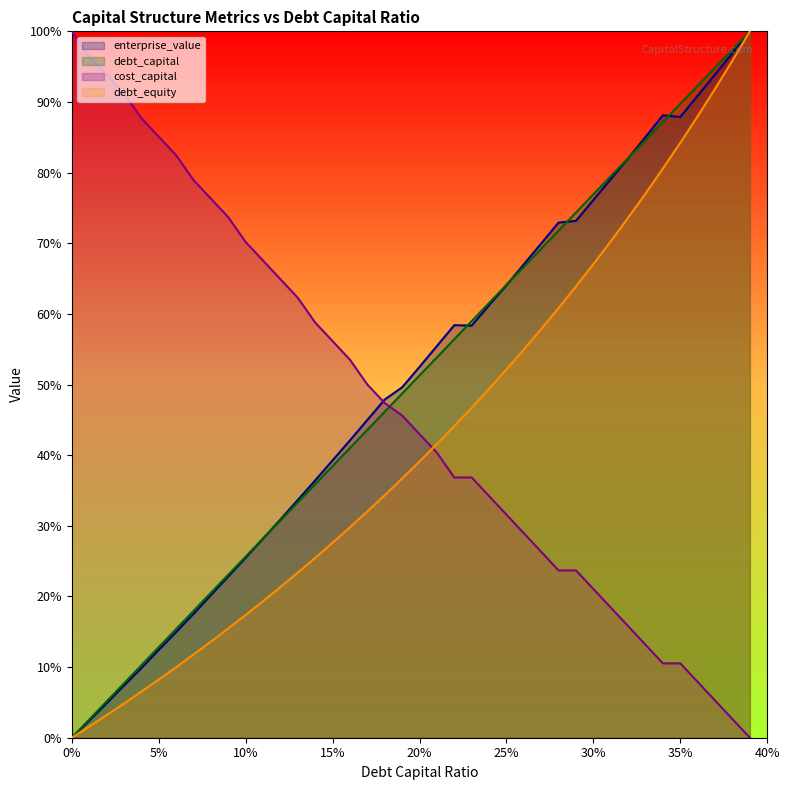

Reading right to left, extract all data points from this chart.

debt_capital: 1.0	1.0	0.9	0.9	0.9	0.9	0.8	0.8	0.8	0.8	0.7	0.7	0.7	0.7	0.6	0.6	0.6	0.6	0.5	0.5	0.5	0.5	0.4	0.4	0.4	0.4	0.3	0.3	0.3	0.3	0.2	0.2	0.2	0.2	0.1	0.1	0.1	0.1	0.0	0.0
cost_capital: 0.0	0.0	0.1	0.1	0.1	0.1	0.1	0.2	0.2	0.2	0.2	0.2	0.3	0.3	0.3	0.3	0.4	0.4	0.4	0.4	0.5	0.5	0.5	0.5	0.6	0.6	0.6	0.6	0.7	0.7	0.7	0.8	0.8	0.8	0.9	0.9	0.9	0.9	1.0	1.0
enterprise_value: 1.0	1.0	0.9	0.9	0.9	0.9	0.9	0.8	0.8	0.8	0.7	0.7	0.7	0.7	0.6	0.6	0.6	0.6	0.6	0.5	0.5	0.5	0.4	0.4	0.4	0.4	0.3	0.3	0.3	0.3	0.2	0.2	0.2	0.1	0.1	0.1	0.1	0.0	0.0	0.0
debt_equity: 1.0	1.0	0.9	0.9	0.8	0.8	0.8	0.7	0.7	0.7	0.6	0.6	0.6	0.5	0.5	0.5	0.5	0.4	0.4	0.4	0.4	0.3	0.3	0.3	0.3	0.3	0.2	0.2	0.2	0.2	0.2	0.1	0.1	0.1	0.1	0.1	0.0	0.0	0.0	0.0